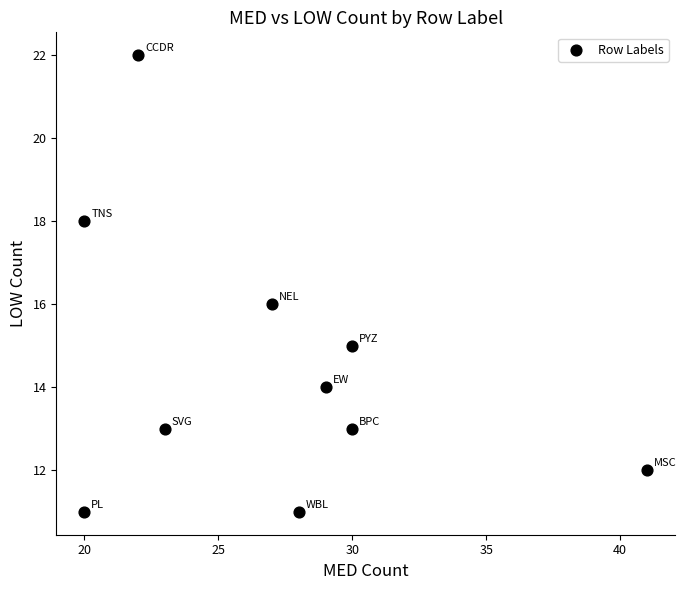

What is the range of Y values (max minus min)?

11